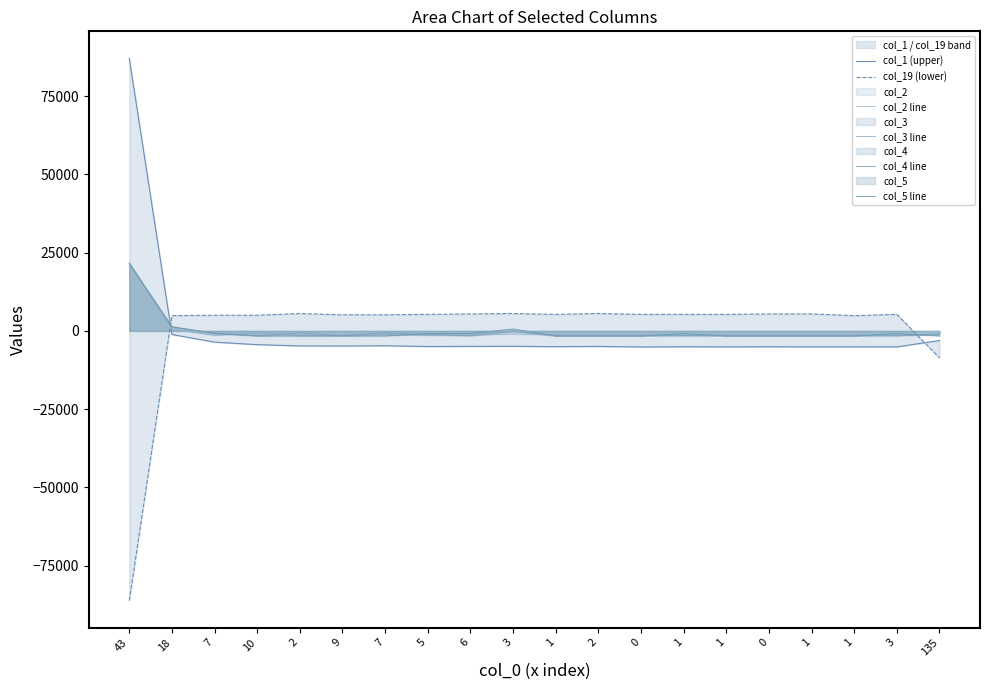

Reading left to right, extract all data points from this chart.

col_1 (upper): 43=87080.3	18=-1140.4	7=-3586.9	10=-4392.4	2=-4795.2	9=-4825.0	7=-4750.4	5=-4989.1	6=-4944.3	3=-4914.5	1=-5033.8	2=-4959.2	0=-5138.3	1=-5063.7	1=-5108.4	0=-5063.7	1=-5108.4	1=-5093.5	3=-5108.4	135=-3064.8
col_19 (lower): 43=-86173.3	18=4879.8	7=5016.1	10=5016.1	2=5561.3	9=5152.4	7=5152.4	5=5288.7	6=5425.0	3=5561.3	1=5288.7	2=5561.3	0=5288.7	1=5288.7	1=5288.7	0=5425.0	1=5425.0	1=4879.8	3=5288.7	135=-8614.6
col_2 line: 43=21722.9	18=417.7	7=-835.5	10=-974.7	2=-1114.0	9=-974.7	7=-1114.0	5=-1253.2	6=-1392.5	3=-974.7	1=-1392.5	2=-1392.5	0=-1392.5	1=-1392.5	1=-1392.5	0=-1392.5	1=-1392.5	1=-1392.5	3=-1392.5	135=-974.7
col_3 line: 43=21672.1	18=564.5	7=-1399.0	10=-662.7	2=-1399.0	9=-1399.0	7=-1153.6	5=-1399.0	6=-1399.0	3=73.6	1=-1399.0	2=-1399.0	0=-1399.0	1=-1399.0	1=-1399.0	0=-1399.0	1=-1399.0	1=-1399.0	3=-1399.0	135=-908.1
col_4 line: 43=21597.1	18=1179.7	7=-635.2	10=-1542.7	2=-635.2	9=-1542.7	7=-635.2	5=-1088.9	6=-1542.7	3=-181.5	1=-1542.7	2=-1542.7	0=-1542.7	1=-1542.7	1=-1542.7	0=-1542.7	1=-1542.7	1=-1542.7	3=-1542.7	135=-1088.9
col_5 line: 43=21520.9	18=1380.0	7=-857.9	10=-1603.8	2=-1603.8	9=-1603.8	7=-1603.8	5=-857.9	6=-857.9	3=634.1	1=-1603.8	2=-1603.8	0=-1603.8	1=-857.9	1=-1603.8	0=-1603.8	1=-1603.8	1=-1603.8	3=-857.9	135=-1603.8